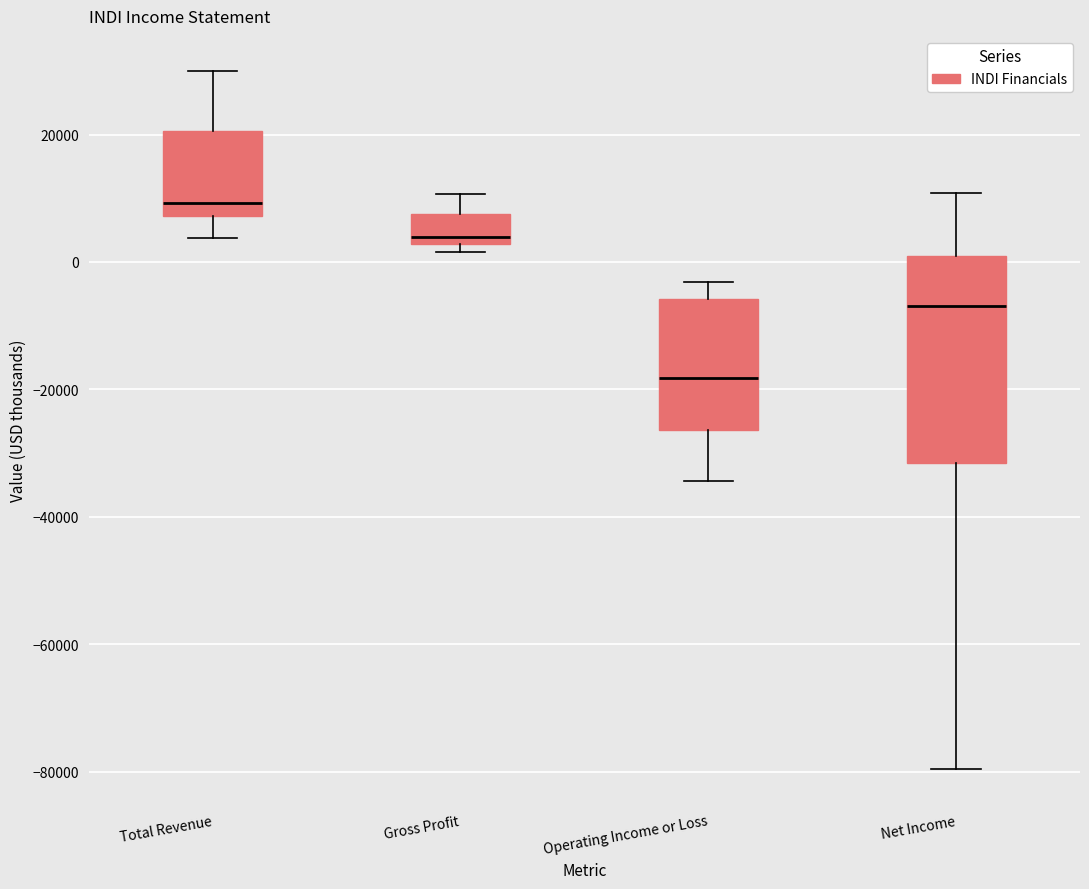

Which box is the tallest, from its lower edge to its upper edge?

Net Income